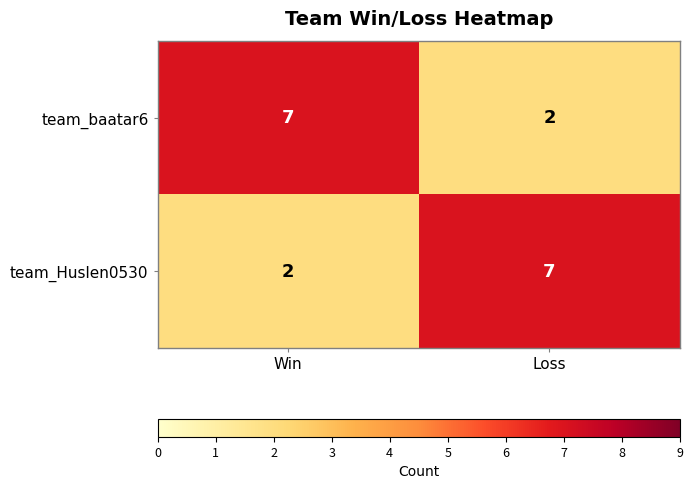

What is the maximum value shown in the chart?

7